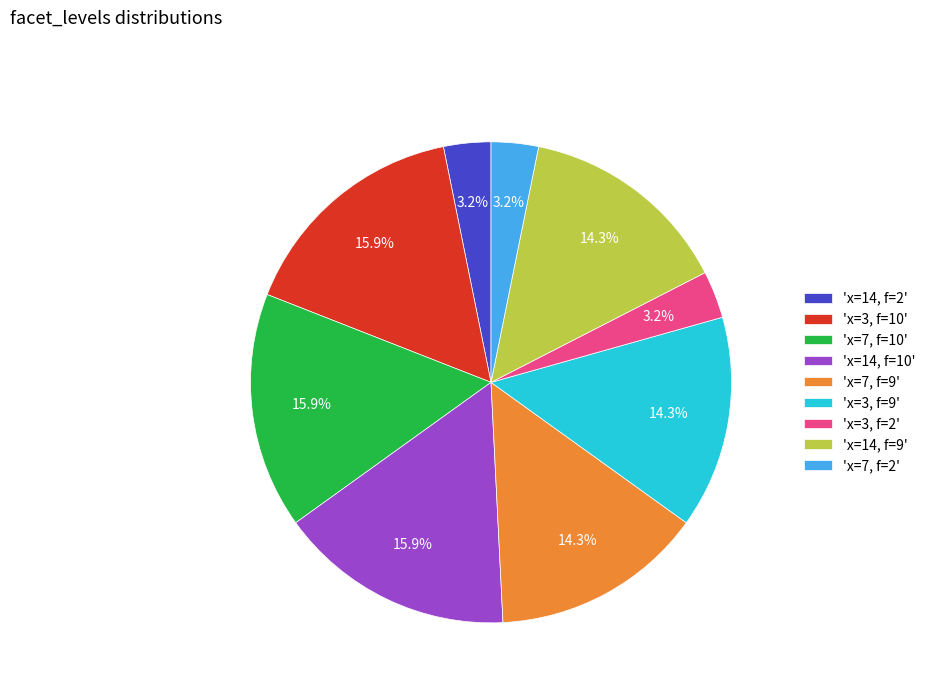

Does any single category account for the majority?

No